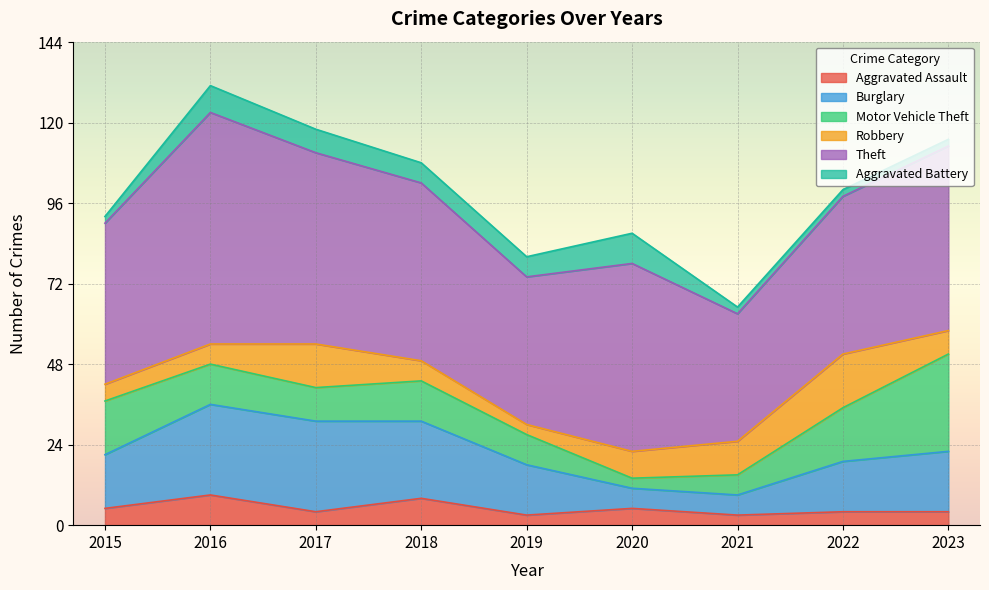

What is the average value of the Theft series?

52